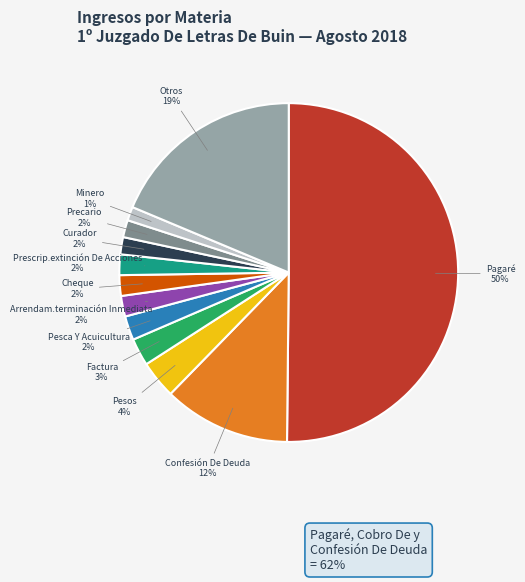

To the nearest percent, what is the difference between the largest and smallest slice percentages?

49%